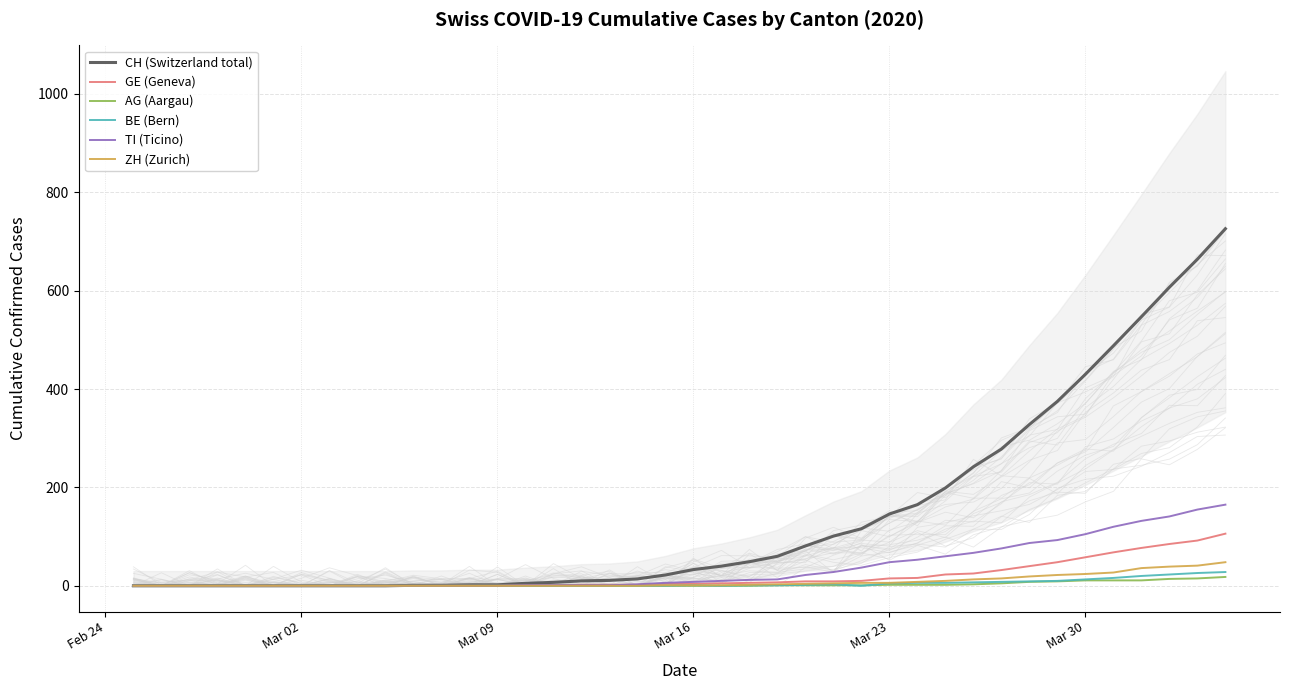

What is the maximum value for ZH (Zurich)?

48